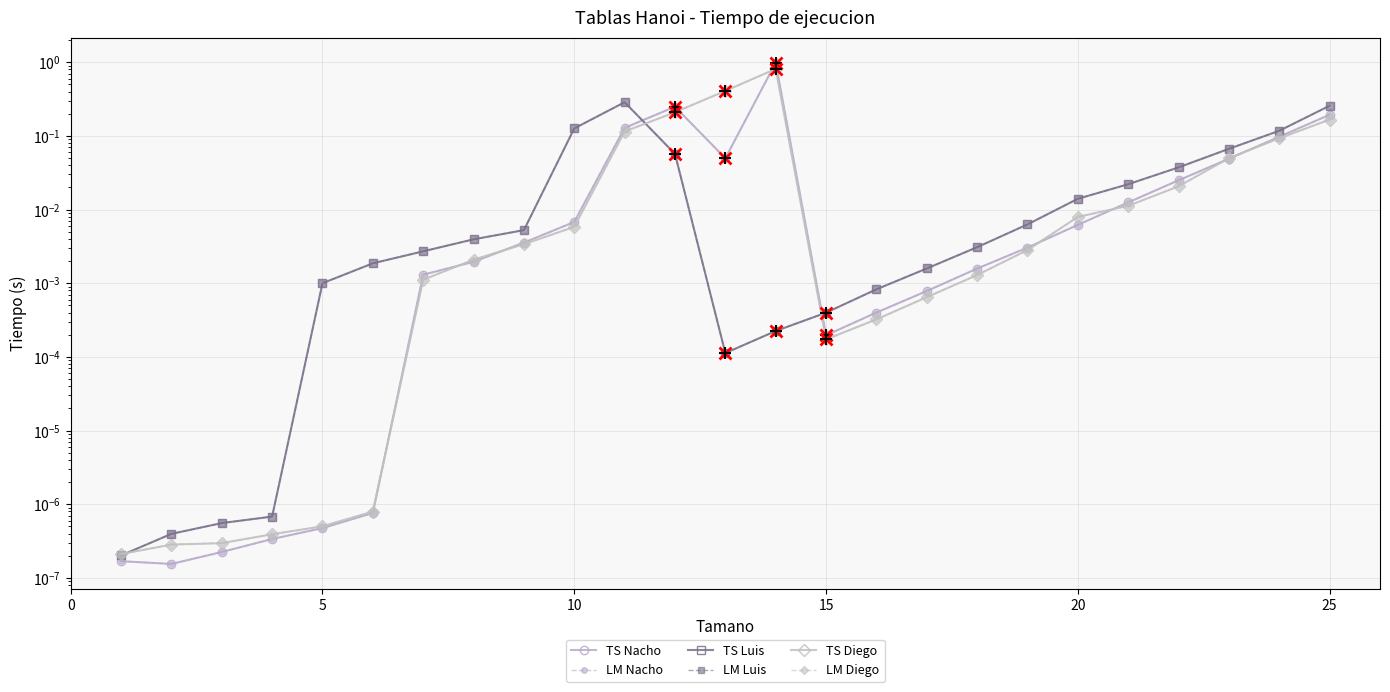

In TS Diego, how many points are higher than both neighbors (excluding endpoints)?

1